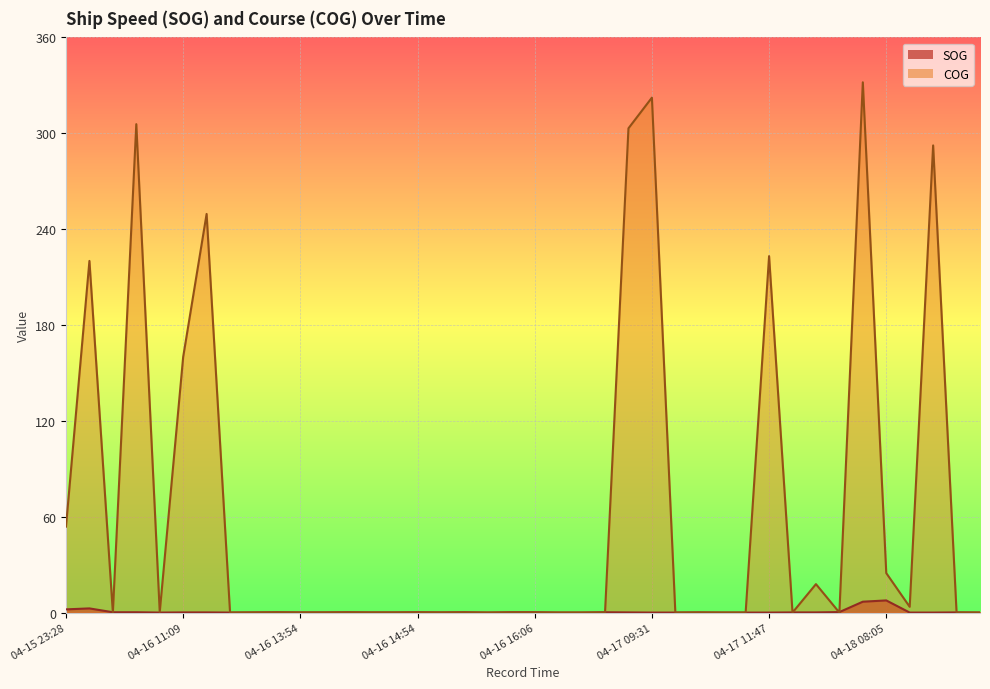

What is the label of the 11th point from the right?

04-17 10:35